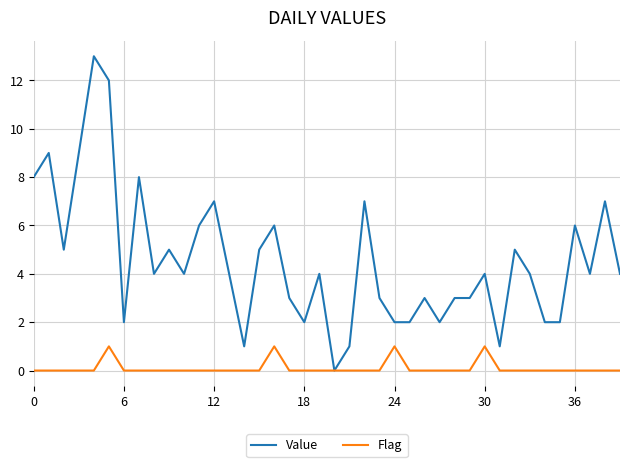

Which series has the widest spread of values?

Value